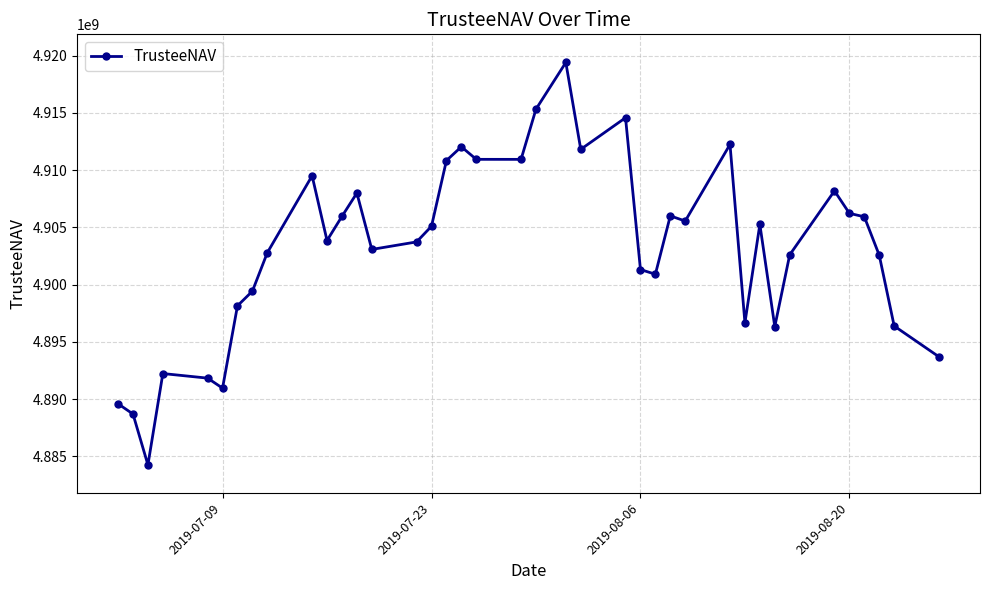

What is the minimum value shown in the chart?

4884245665.2